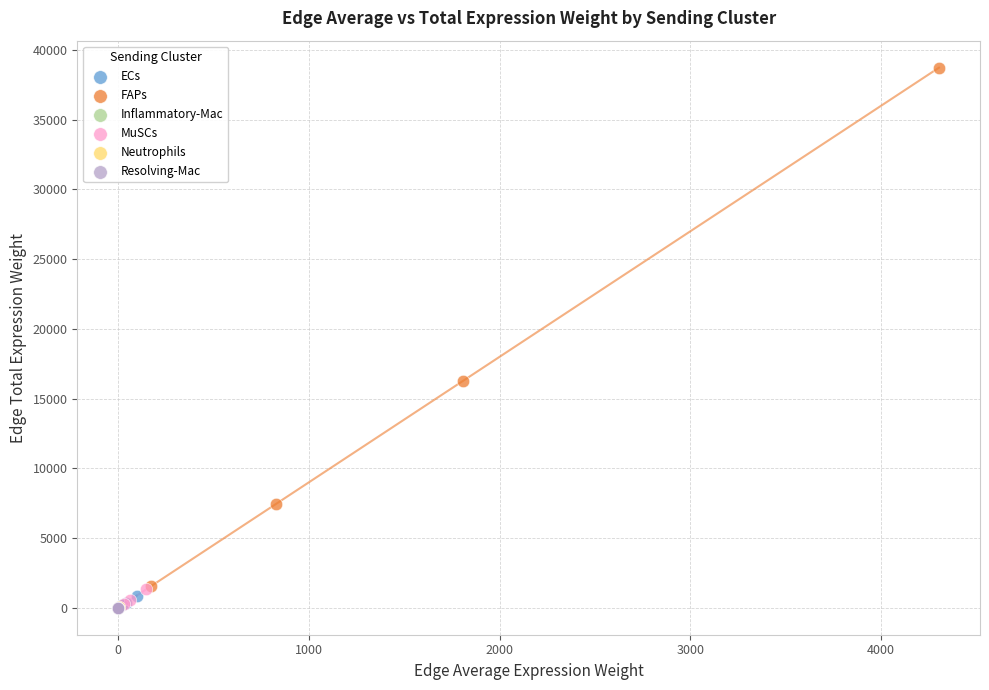

Which series reaches the maximum Y coordinate?

FAPs